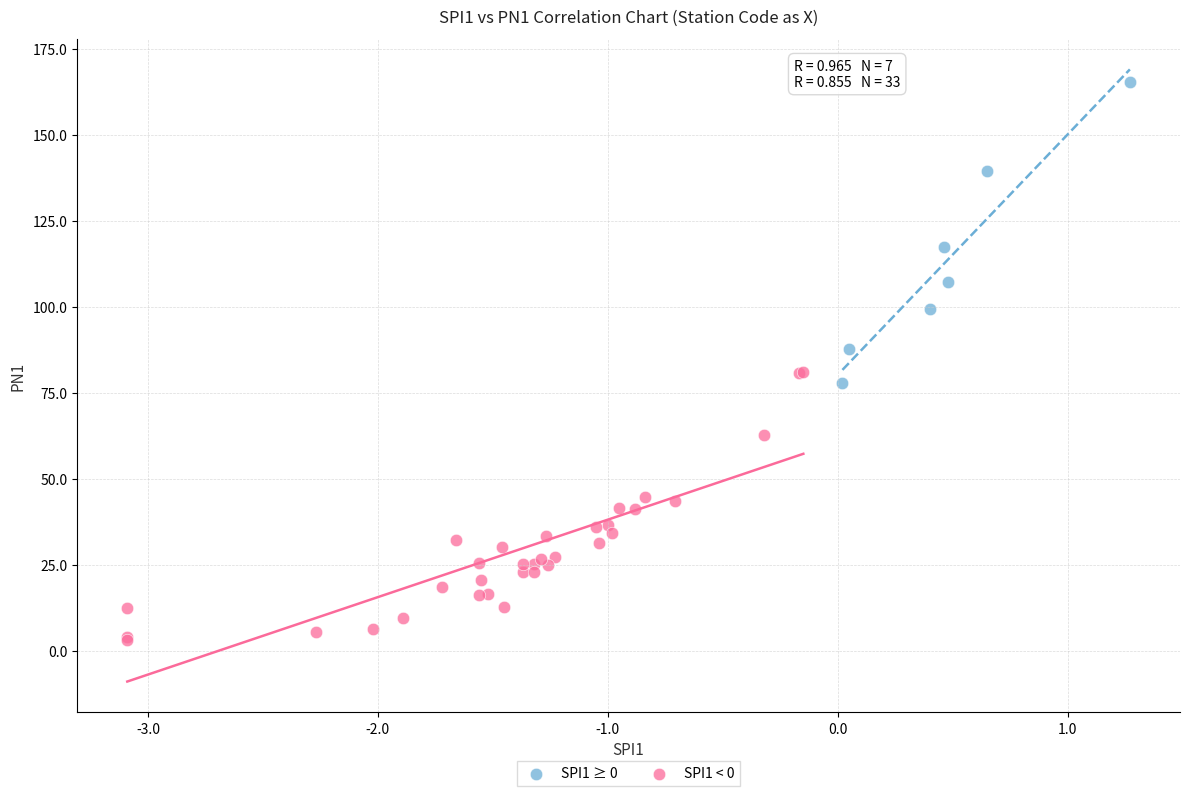

Which series reaches the minimum Y coordinate?

SPI1 < 0